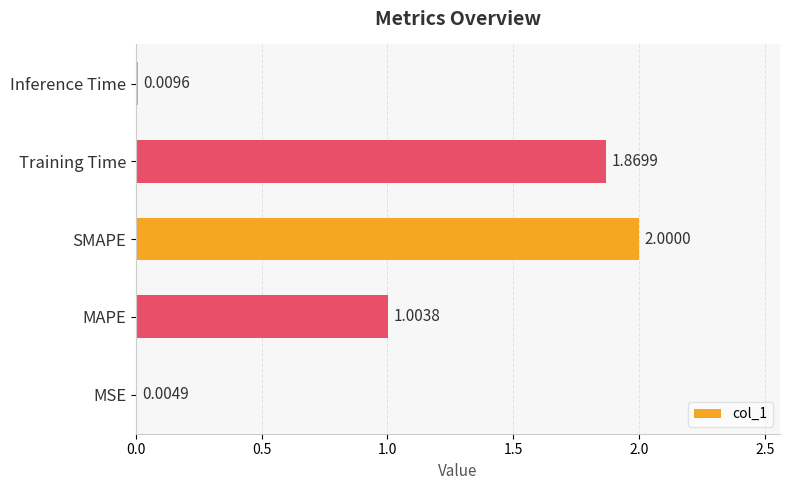

Which category has the highest value across all series?

SMAPE